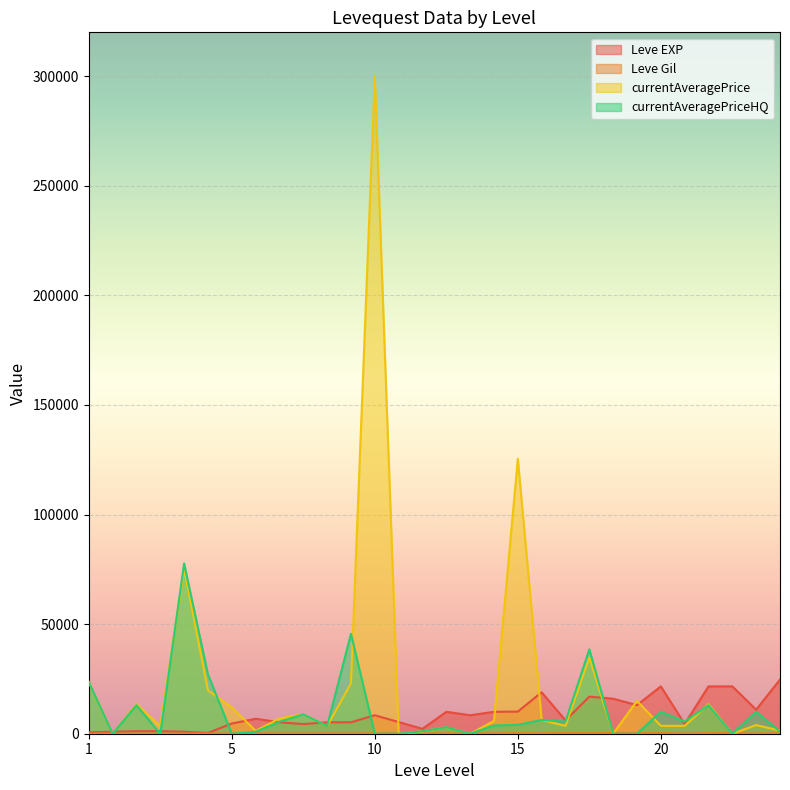

At which category is the sum across all series the highest?

10